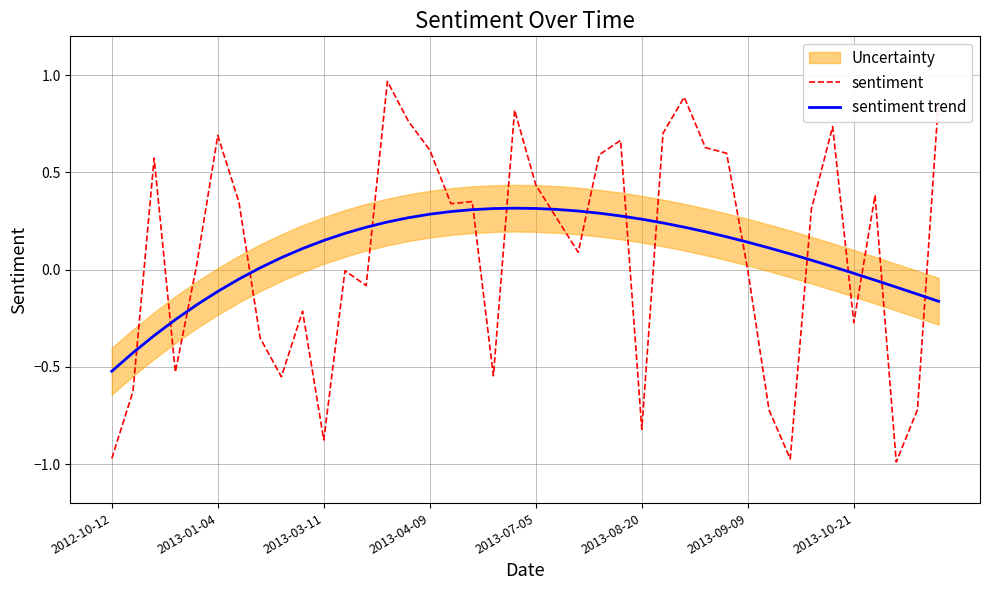

In sentiment trend, how many points are higher than both neighbors (excluding endpoints)?

1